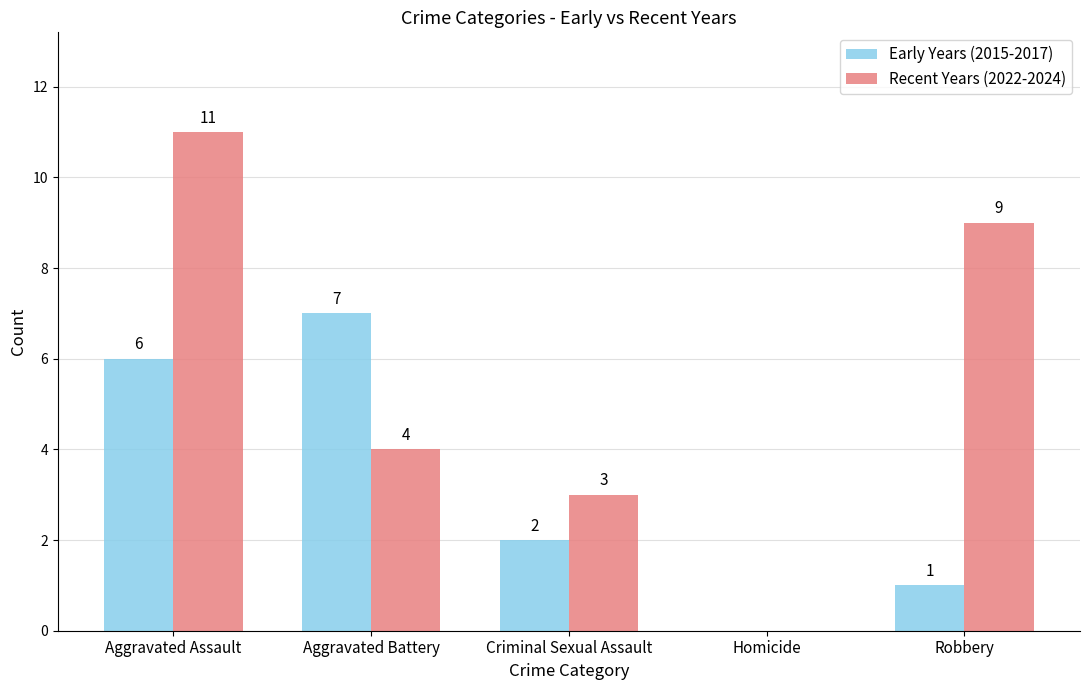

Which series changed the most between Criminal Sexual Assault and Robbery?

Recent Years (2022-2024)